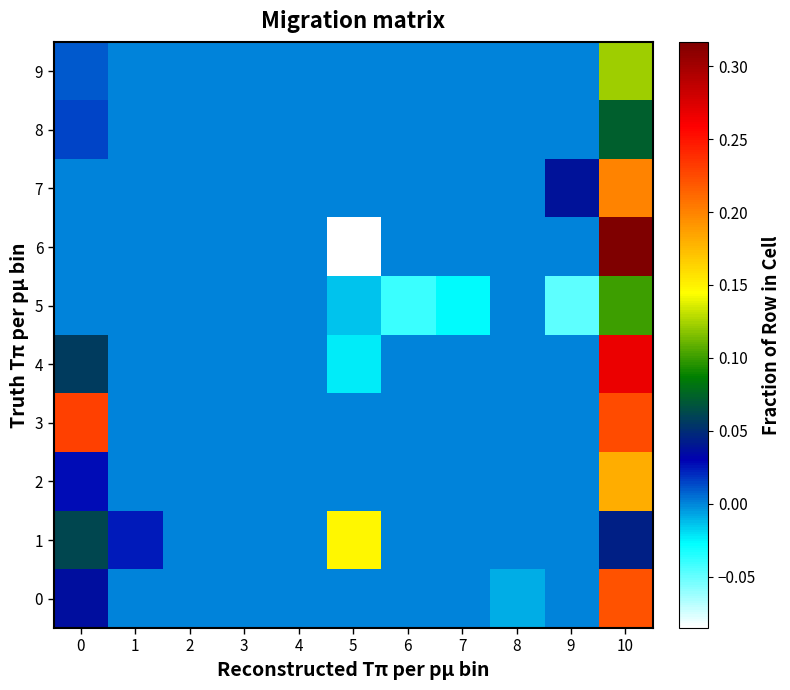

Reading right to left, extract all data points from this chart.

0: 10=0.2	9=0.0	8=-0.0	7=0.0	6=0.0	5=0.0	4=0.0	3=0.0	2=0.0	1=0.0	0=0.0
1: 10=0.0	9=0.0	8=0.0	7=0.0	6=0.0	5=0.1	4=0.0	3=0.0	2=0.0	1=0.0	0=0.1
2: 10=0.2	9=0.0	8=0.0	7=0.0	6=0.0	5=0.0	4=0.0	3=0.0	2=0.0	1=0.0	0=0.0
3: 10=0.2	9=0.0	8=0.0	7=0.0	6=0.0	5=0.0	4=0.0	3=0.0	2=0.0	1=0.0	0=0.2
4: 10=0.3	9=0.0	8=0.0	7=0.0	6=0.0	5=-0.0	4=0.0	3=0.0	2=0.0	1=0.0	0=0.1
5: 10=0.1	9=-0.0	8=0.0	7=-0.0	6=-0.0	5=-0.0	4=0.0	3=0.0	2=0.0	1=0.0	0=0.0
6: 10=0.3	9=0.0	8=0.0	7=0.0	6=0.0	5=-0.1	4=0.0	3=0.0	2=0.0	1=0.0	0=0.0
7: 10=0.2	9=0.0	8=0.0	7=0.0	6=0.0	5=0.0	4=0.0	3=0.0	2=0.0	1=0.0	0=0.0
8: 10=0.1	9=0.0	8=0.0	7=0.0	6=0.0	5=0.0	4=0.0	3=0.0	2=0.0	1=0.0	0=0.0
9: 10=0.1	9=0.0	8=0.0	7=0.0	6=0.0	5=0.0	4=0.0	3=0.0	2=0.0	1=0.0	0=0.0